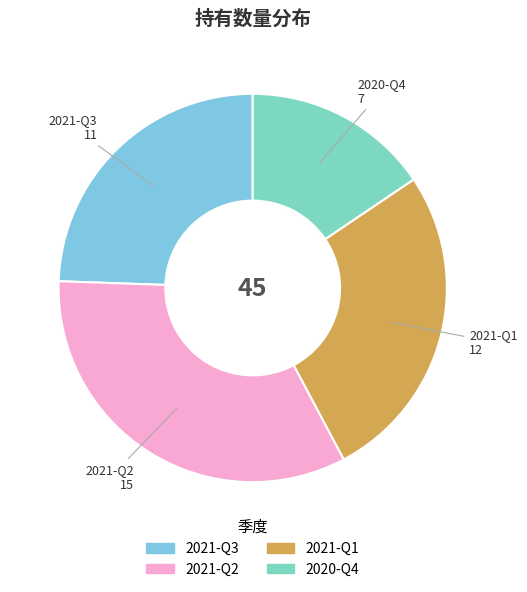

Which has a higher value, 2021-Q3 or 2021-Q2?

2021-Q2